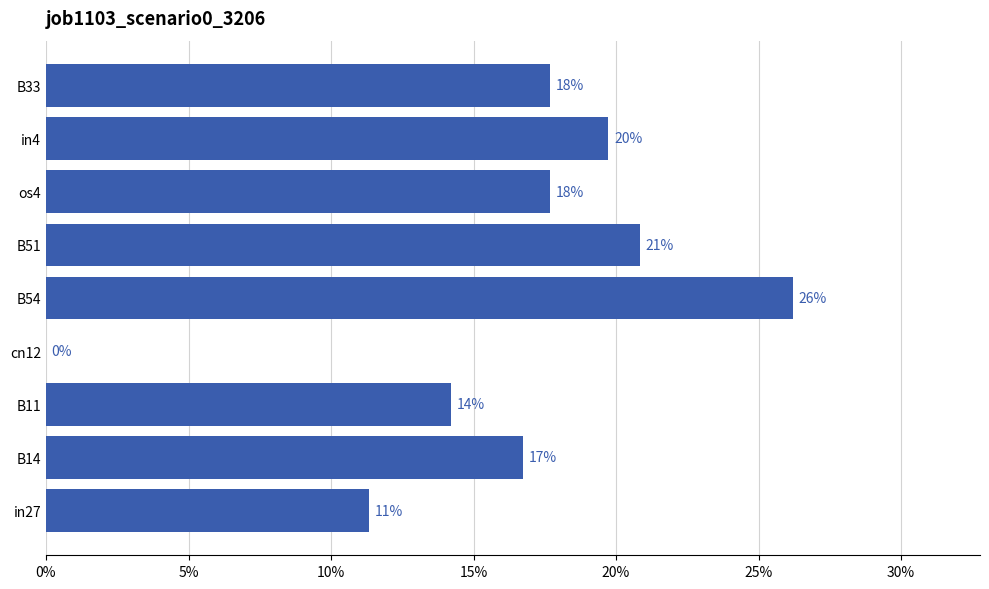

Are the bars horizontal?

Yes